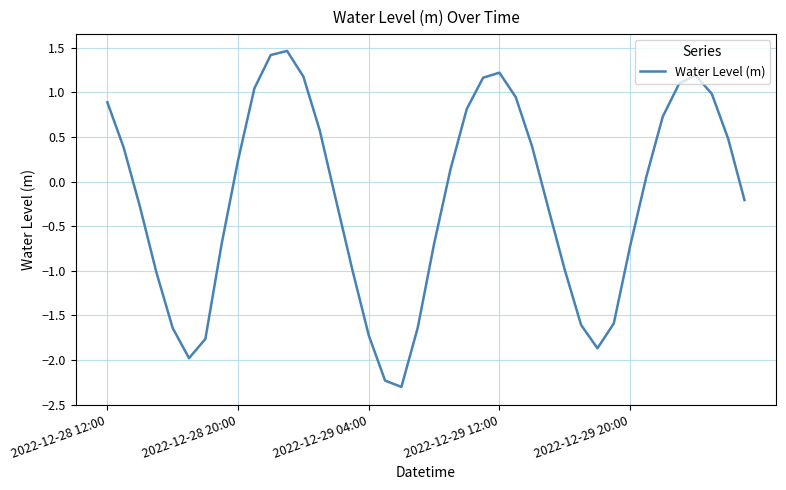

Count the number of values greater than 0.

20